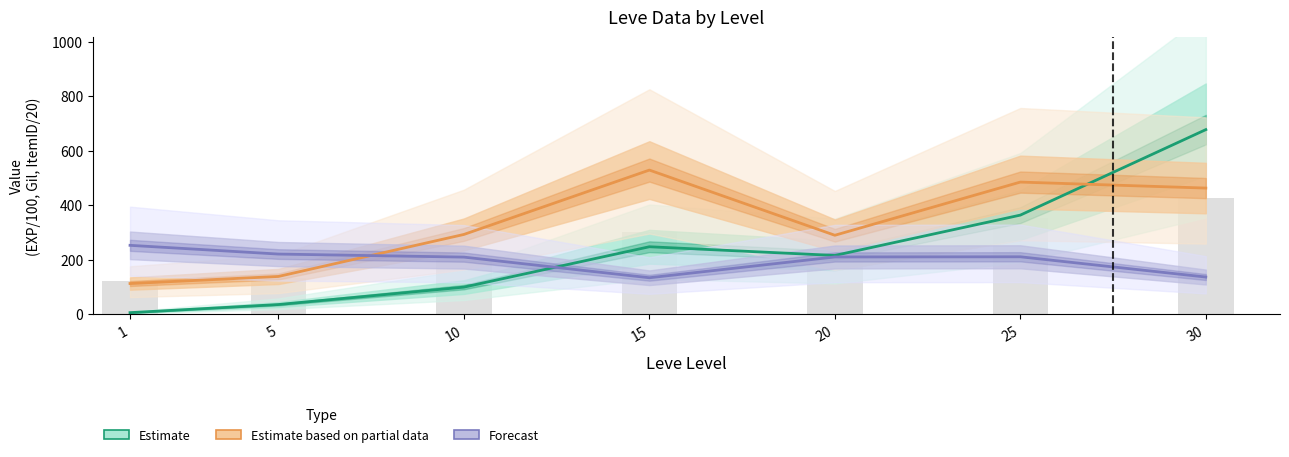

How many groups of bars are there?

7